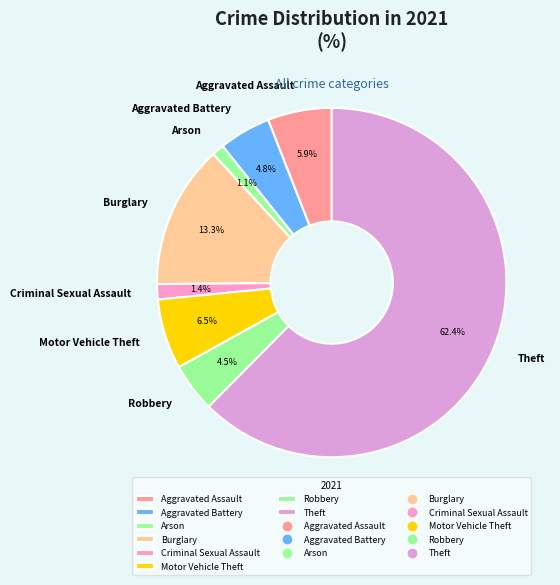

How many slices are in this pie chart?

8